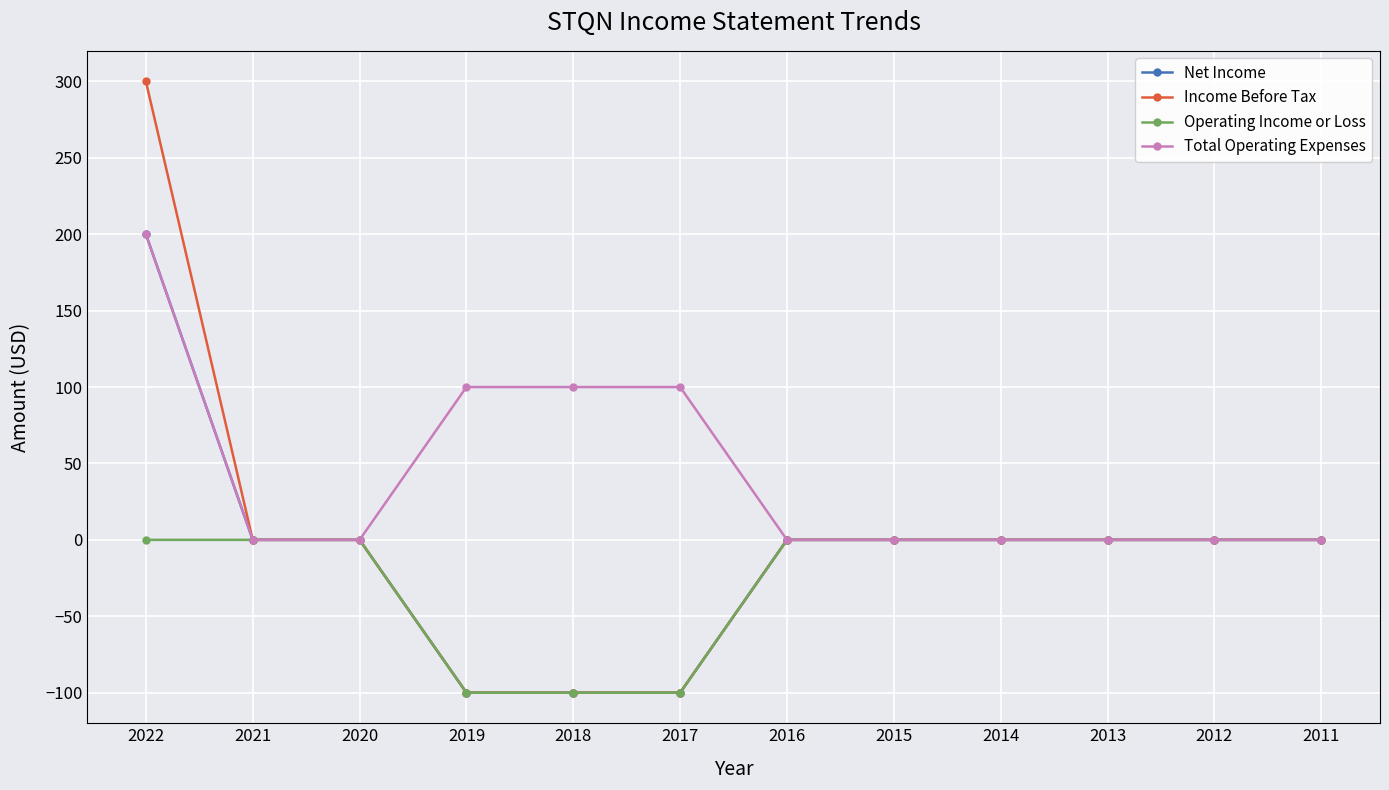

Is it true that Net Income equals -137 at 2013?

False